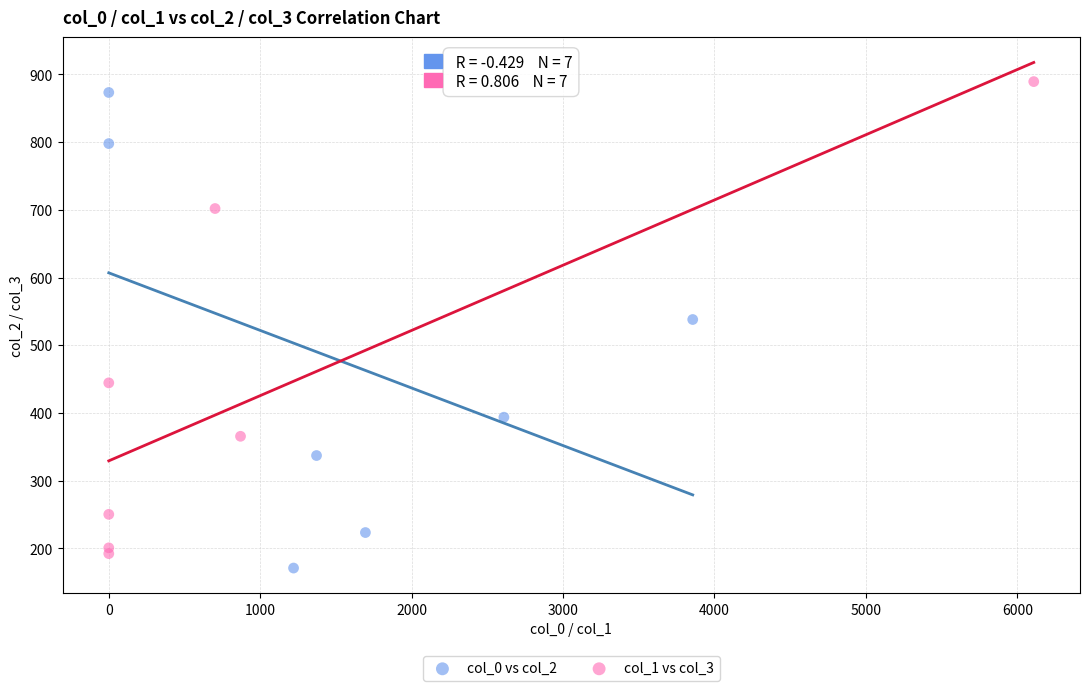

Which series reaches the maximum Y coordinate?

col_1 vs col_3